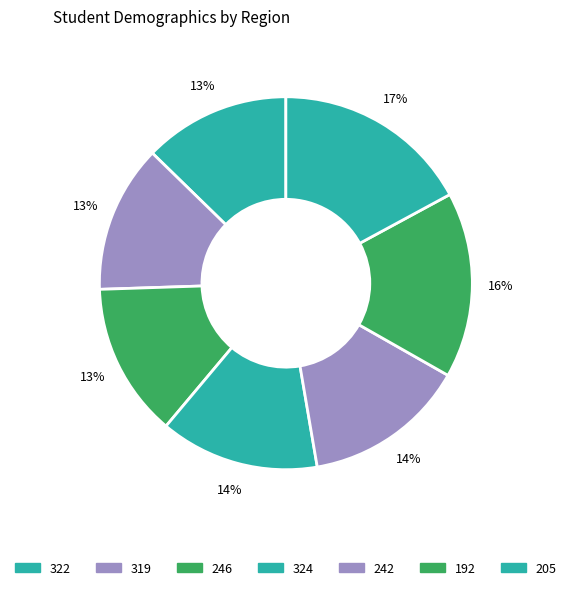

What percentage is the 319 slice, to the nearest percent?

13%